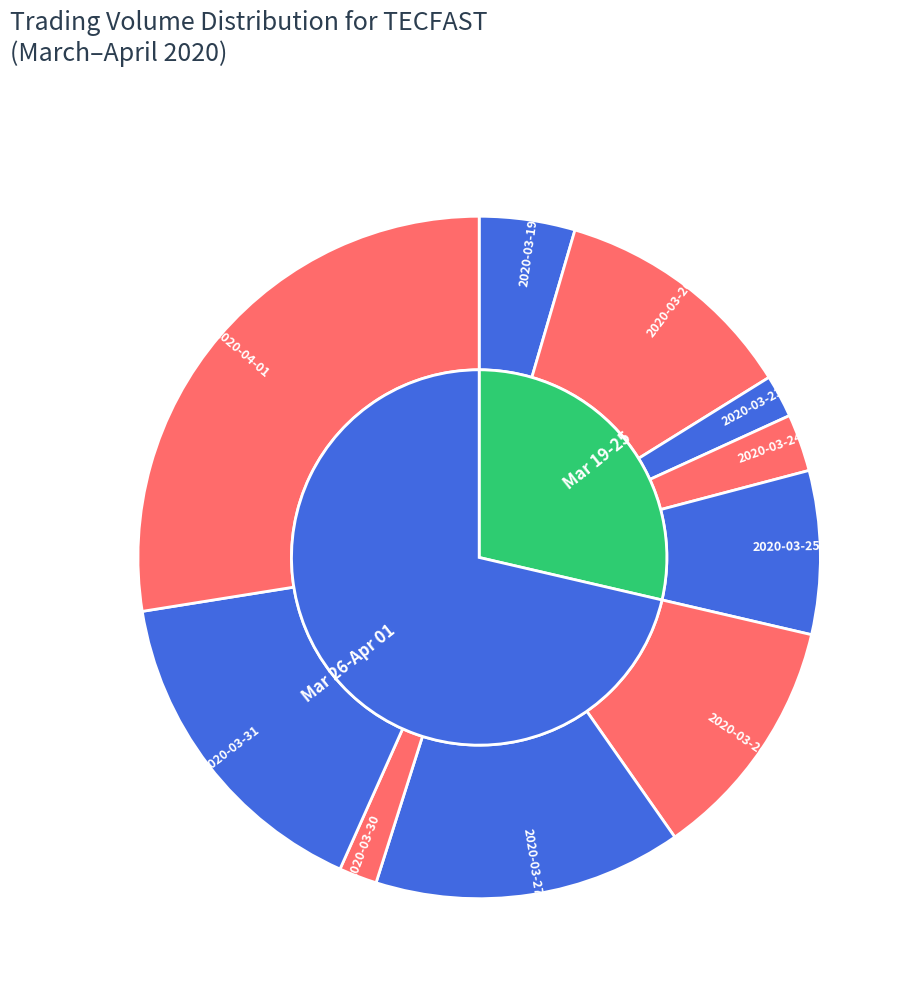

To the nearest percent, what is the difference between the 2020-03-20 and 2020-03-31 slice percentages?

4%